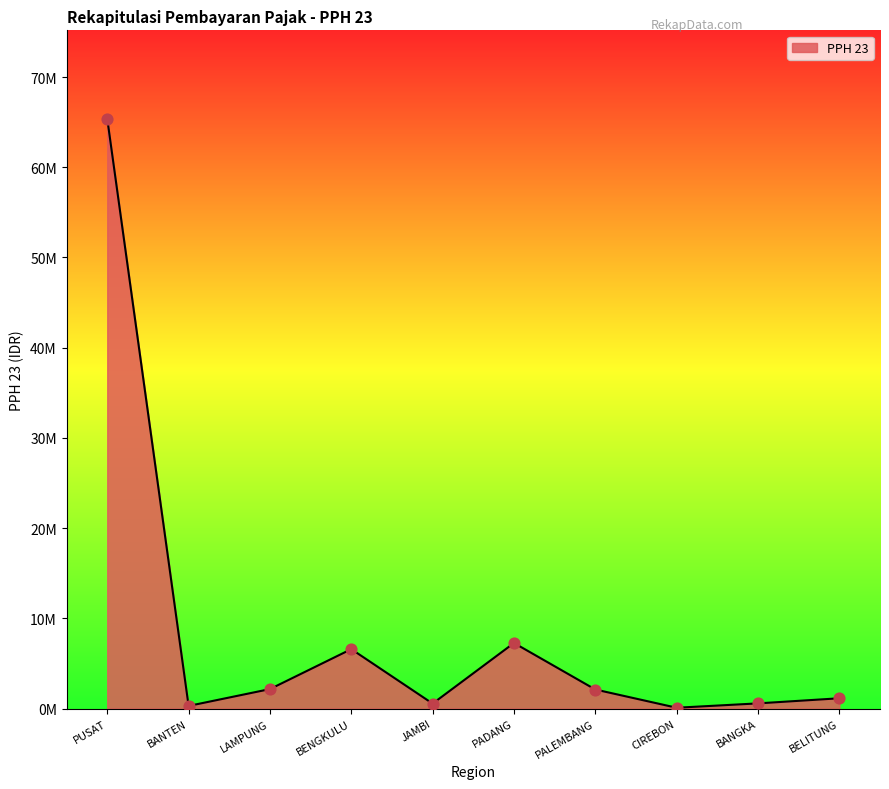

What is the change in value from PALEMBANG to BANGKA?

-1538465